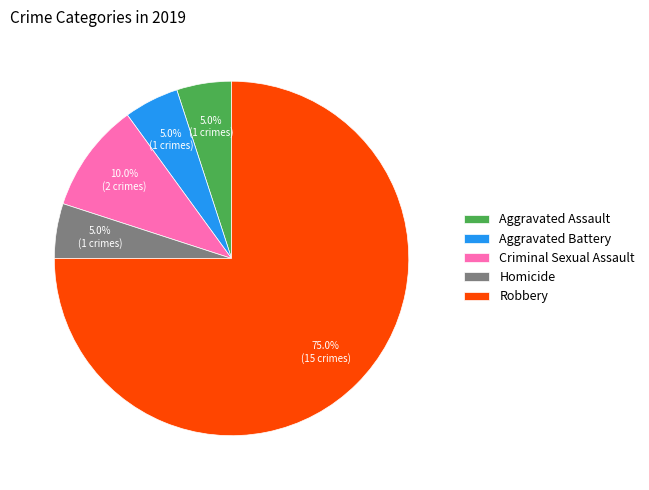

Which slice is the largest?

Robbery